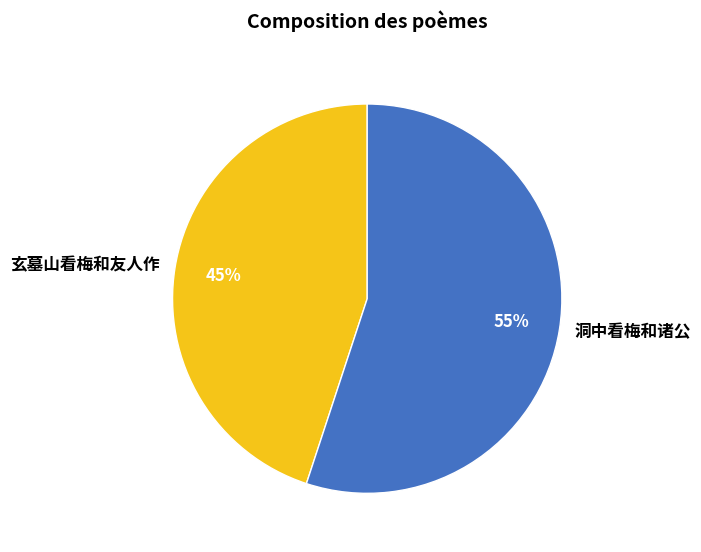

What is the ratio of the value at 玄墓山看梅和友人作 to the value at 洞中看梅和诸公?

0.8